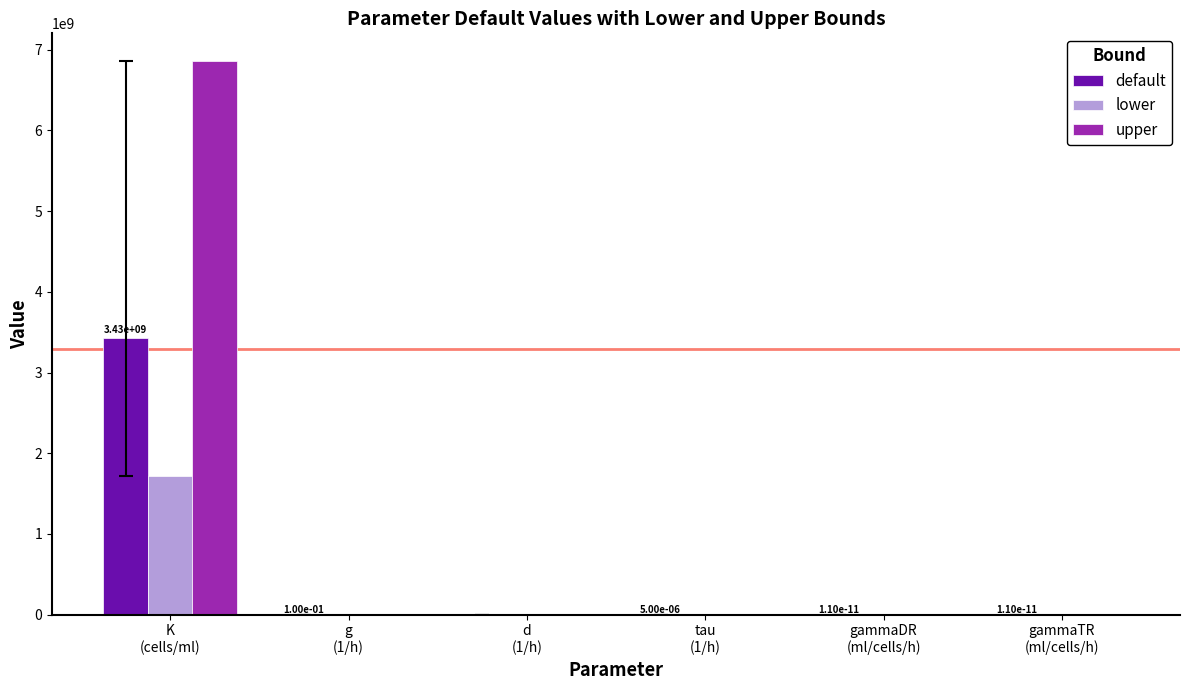

What is the total value across all series at K
(cells/ml)?

12010000000.0